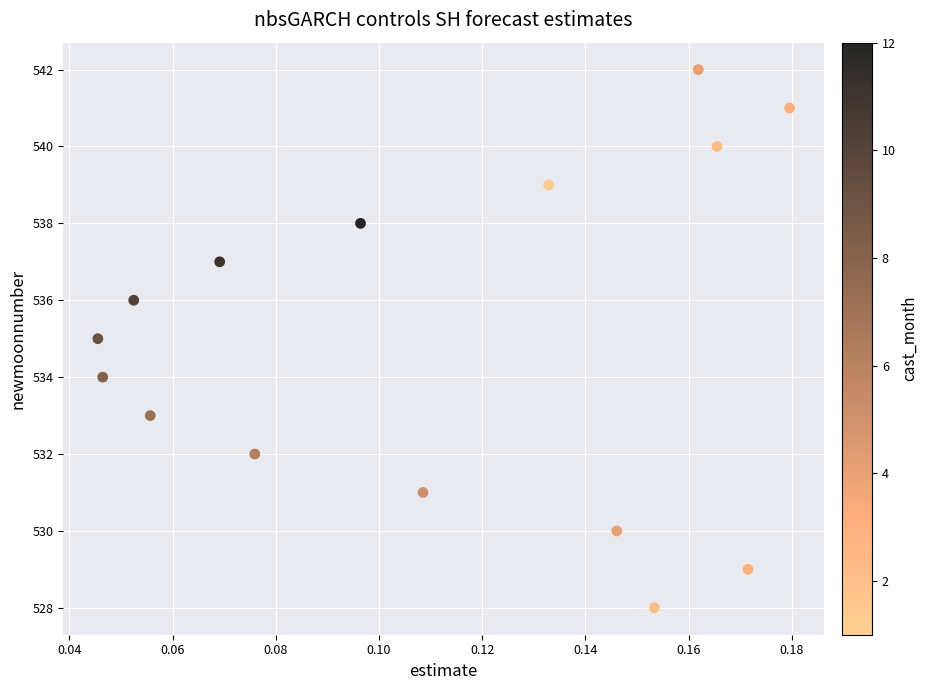

What is the range of Y values (max minus min)?

14